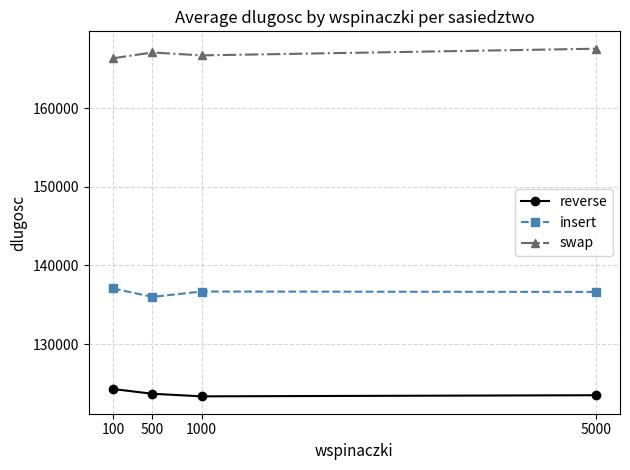

What is the average value of the insert series?

136602.2